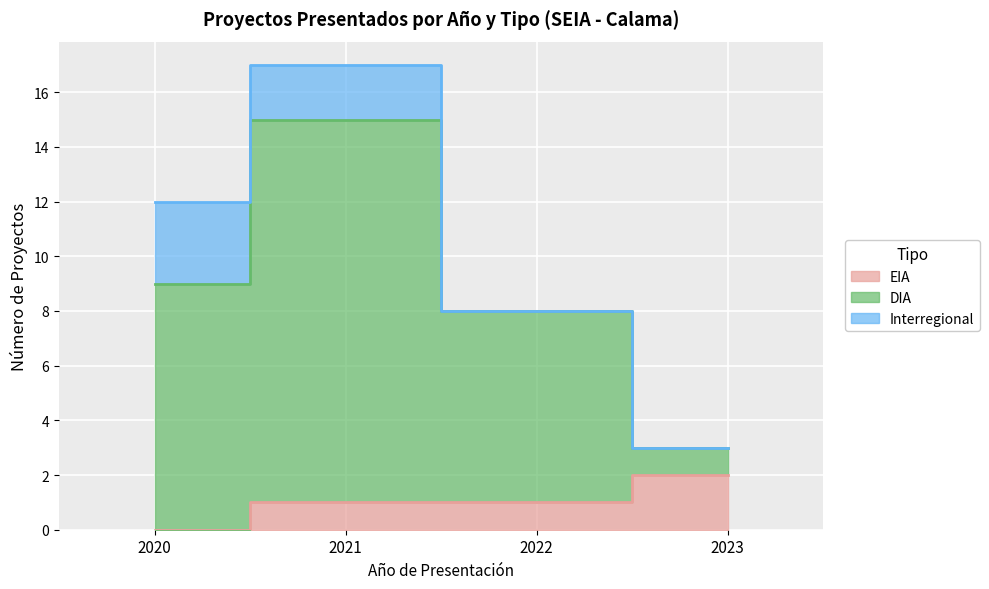

True or false: EIA and DIA intersect in this chart.

False